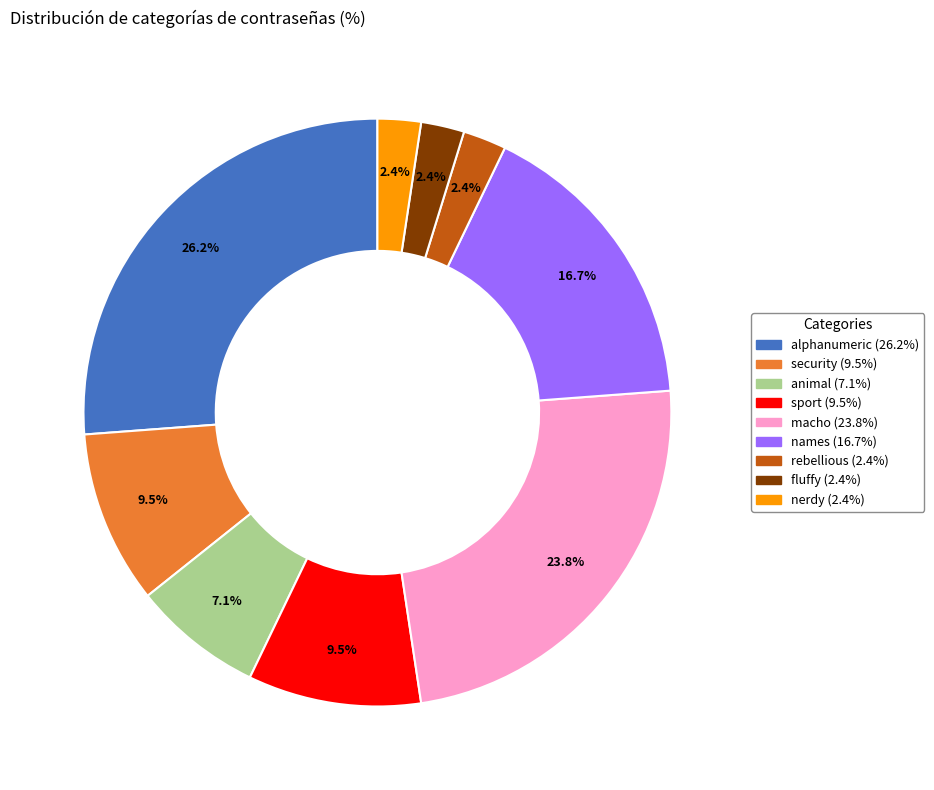

Is the sum of fluffy and macho greater than half?

No